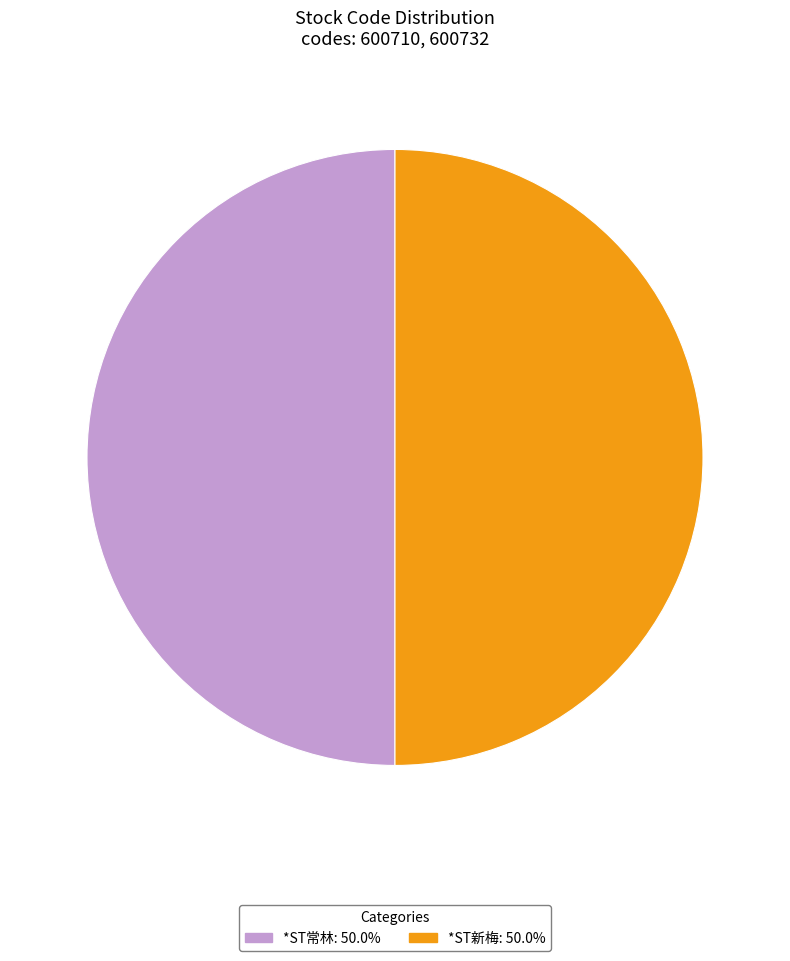

Approximately how many times larger is the value at *ST常林 compared to *ST新梅?

1.0